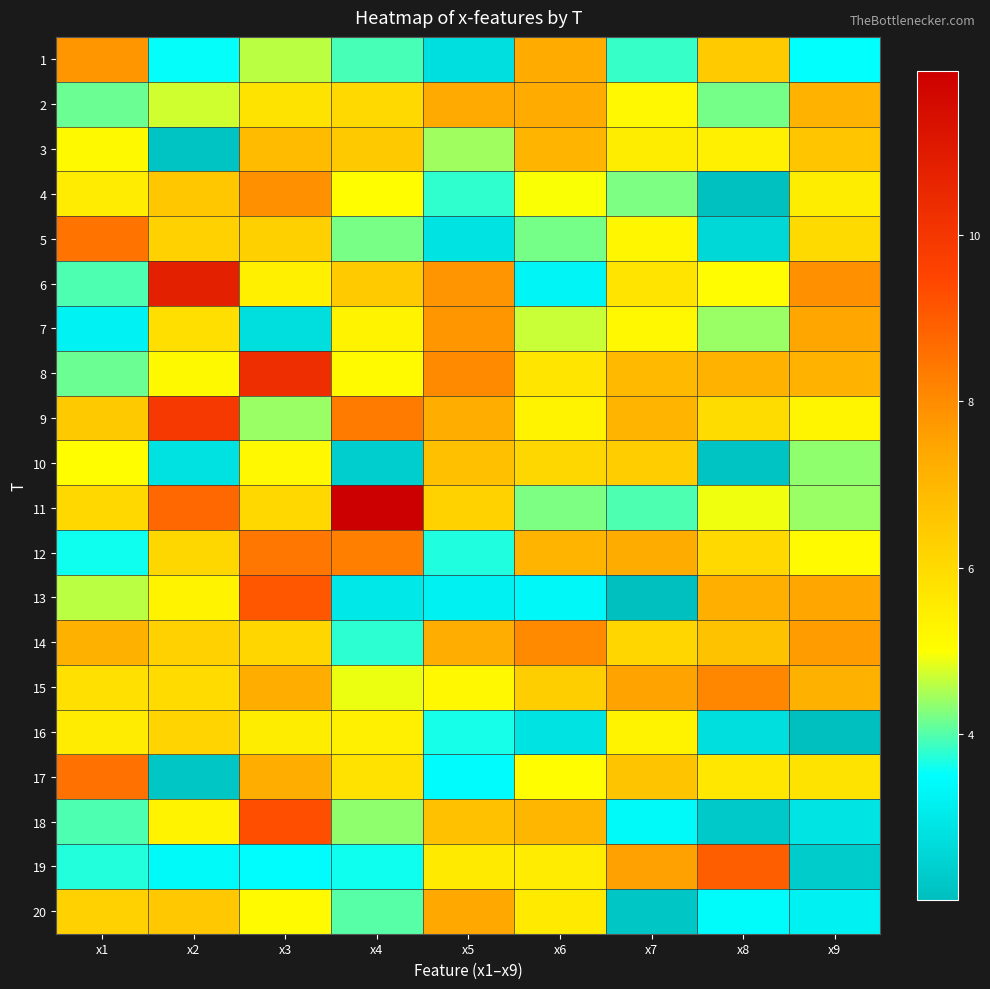

Which series has the largest total across all categories?

9